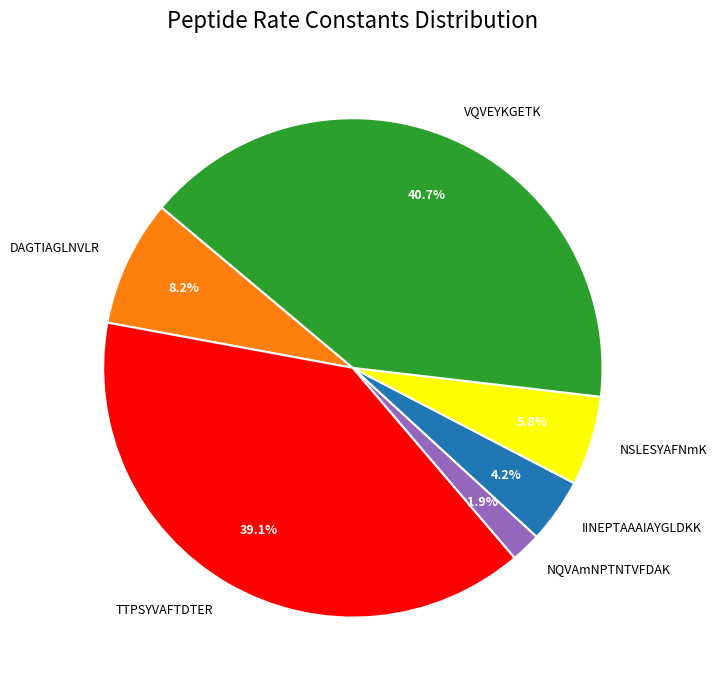

What percentage is the NQVAmNPTNTVFDAK slice, to the nearest percent?

2%